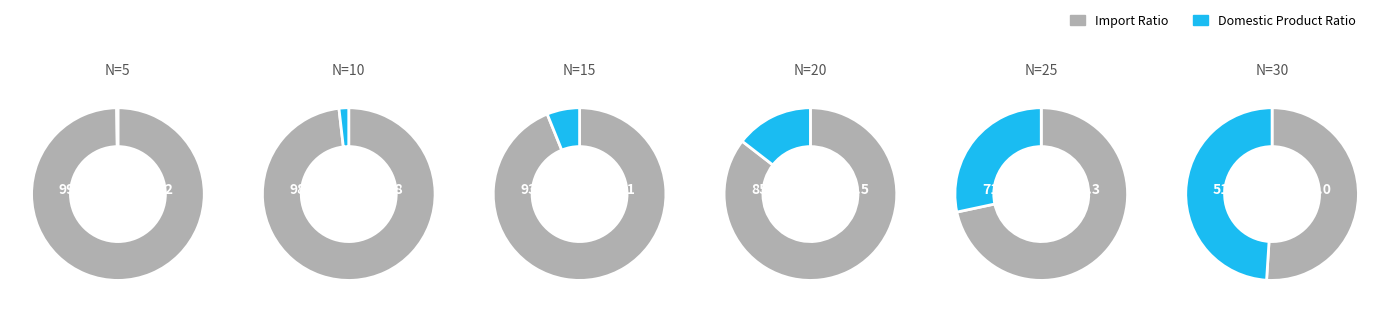

What is the smallest slice in the pie chart?

5